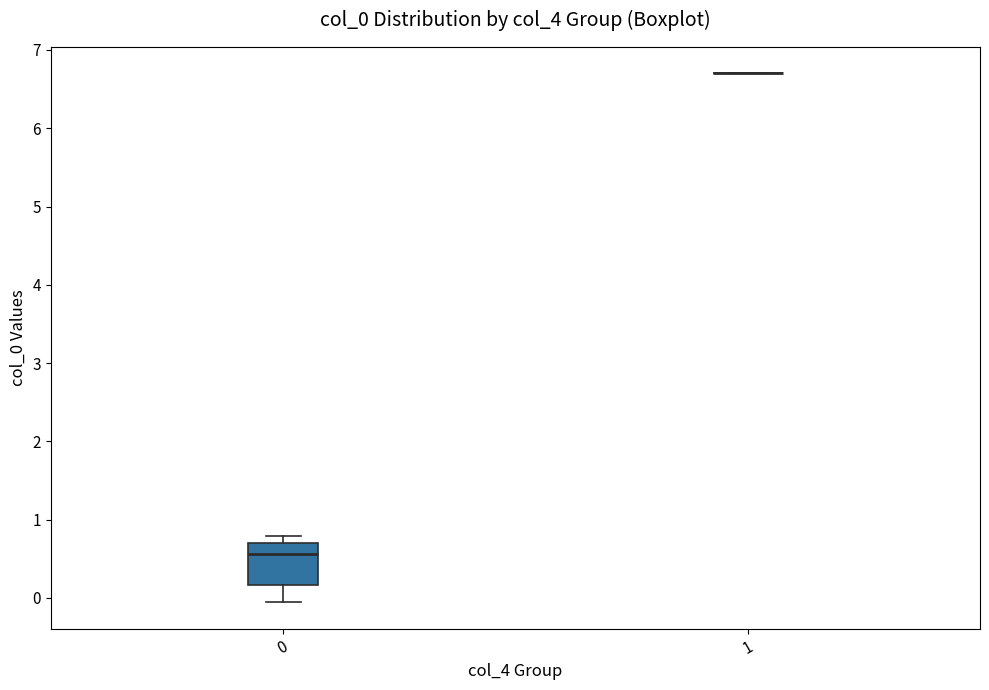

Which box is the tallest, from its lower edge to its upper edge?

0